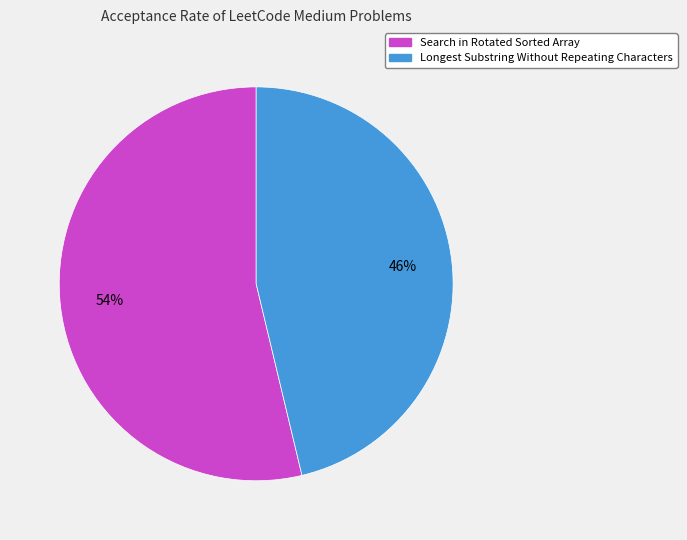

What is the largest slice in the pie chart?

Search in Rotated Sorted Array